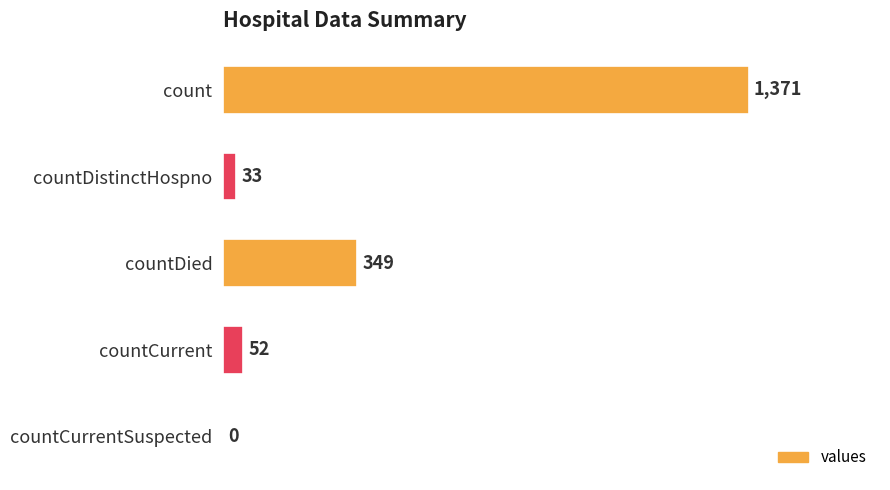

Is it true that the value at countDistinctHospno is 33?

True